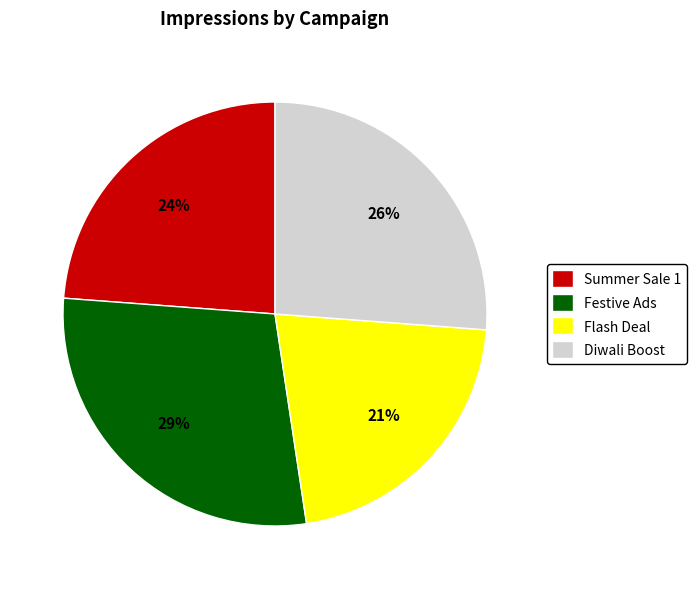

To the nearest percent, what is the average slice percentage?

25%